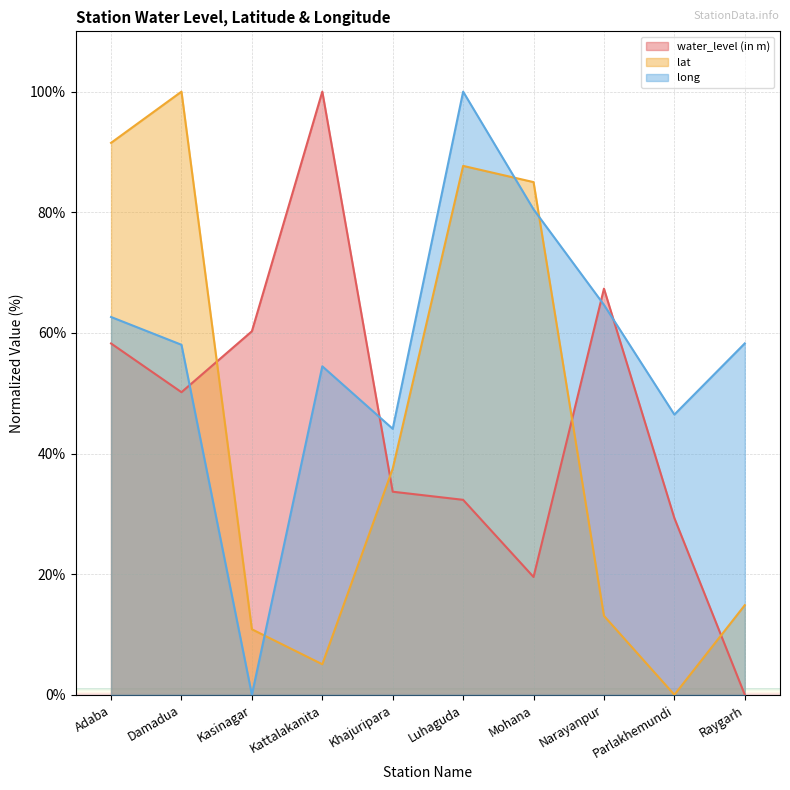

How many lines are shown in the chart?

3